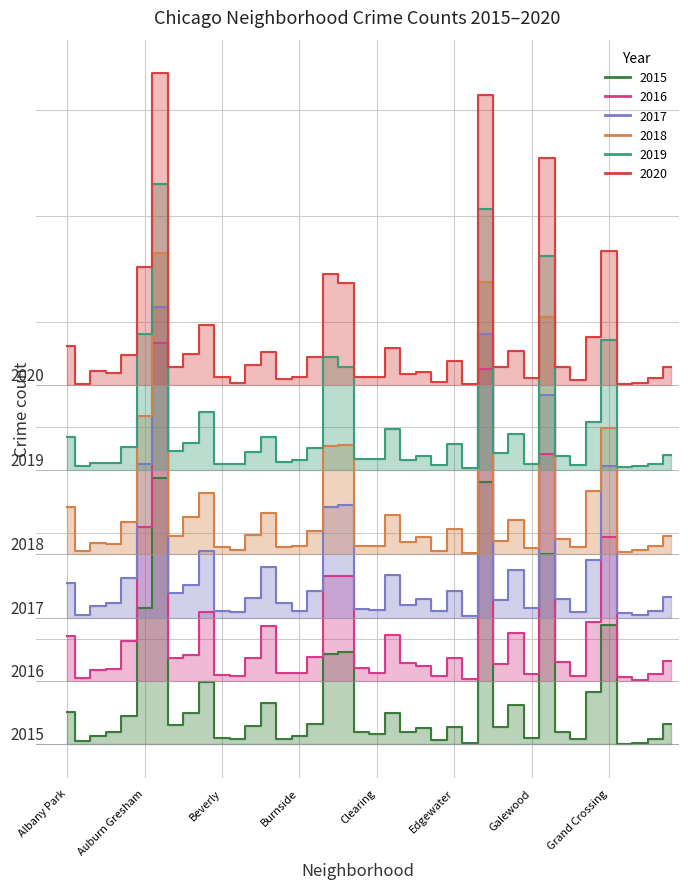

What is the label of the 18th point from the left?

Chatham